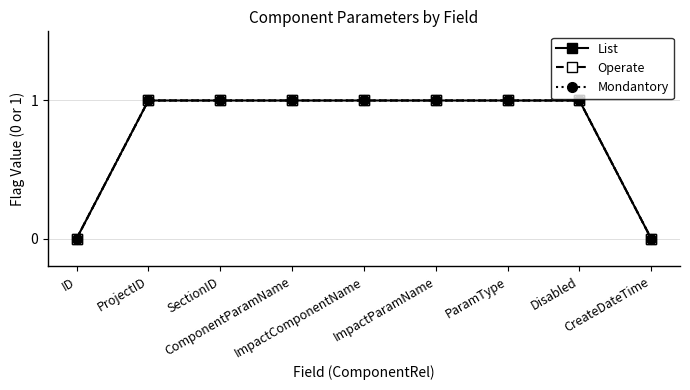

What is the total value across all series at ImpactComponentName?

3